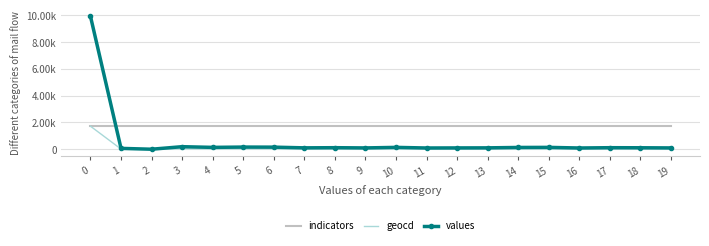

What are all the series names shown in the legend?

indicators, geocd, values